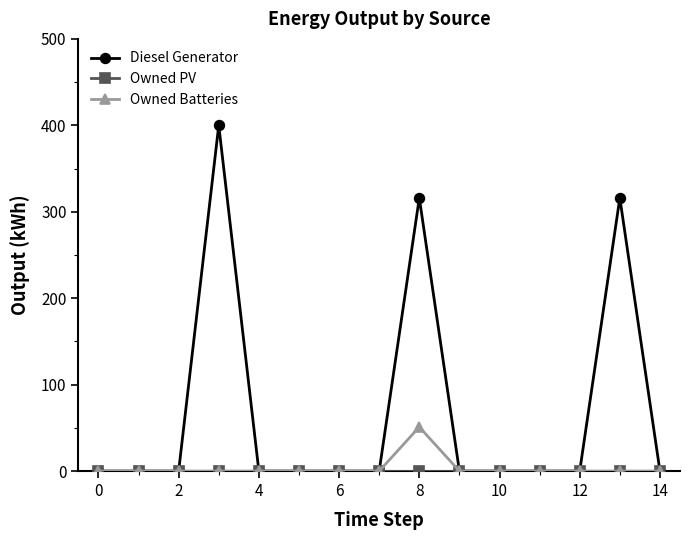

Which series has the largest range (max minus min)?

Diesel Generator